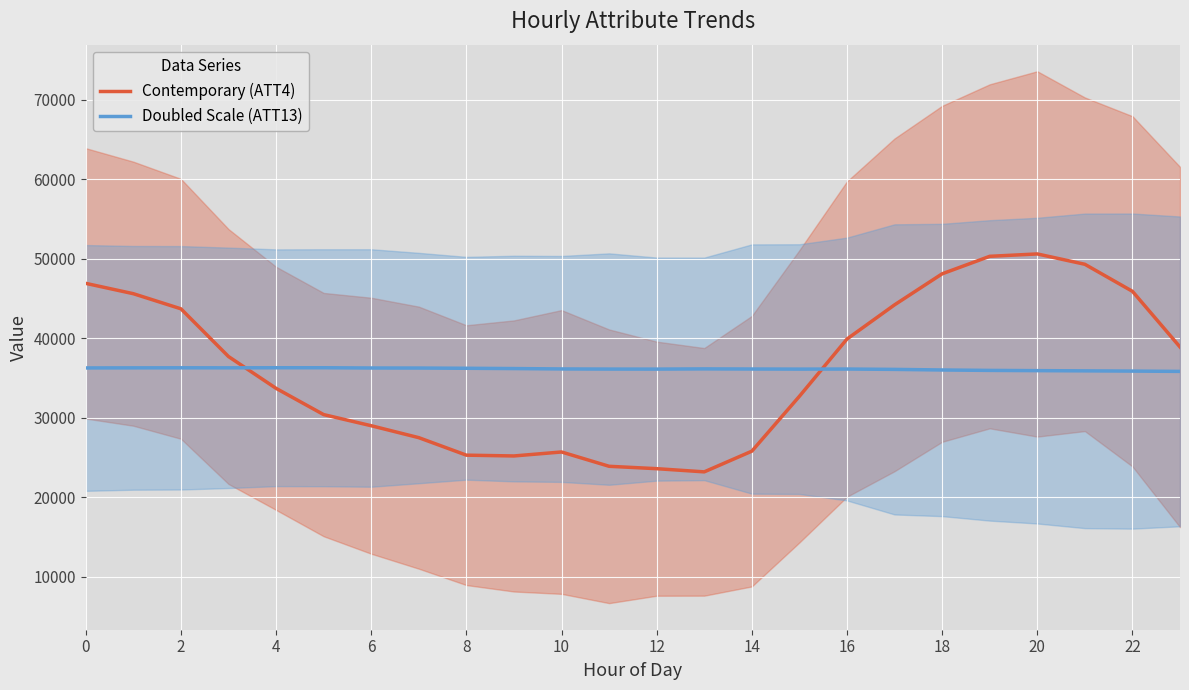

What is the sum of all Doubled Scale (ATT13) values?

867100.0